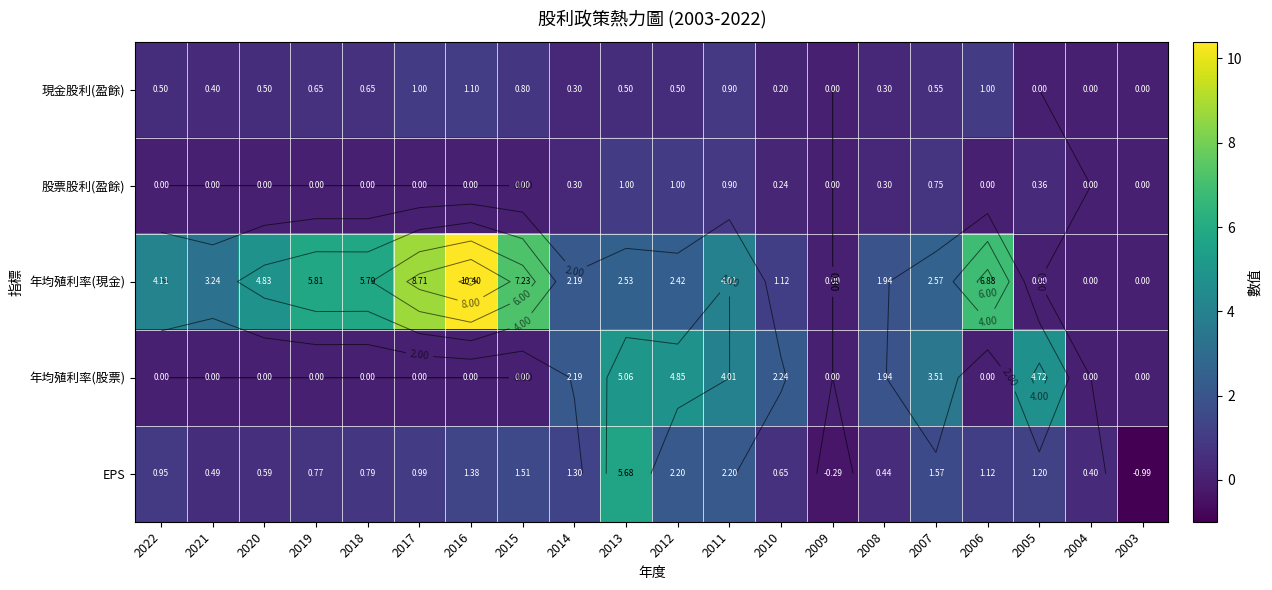

How many positive values does the EPS series have?

18